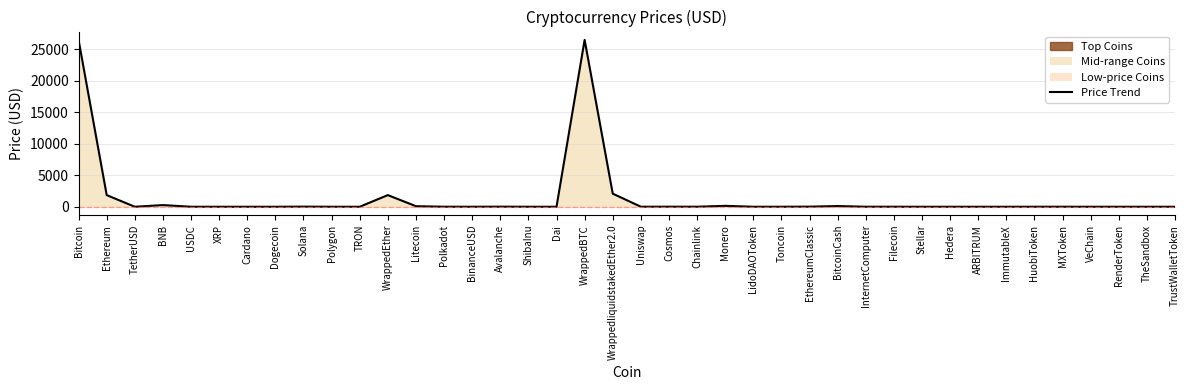

Where is the data nearest to the value 13234?

WrappedliquidstakedEther2.0